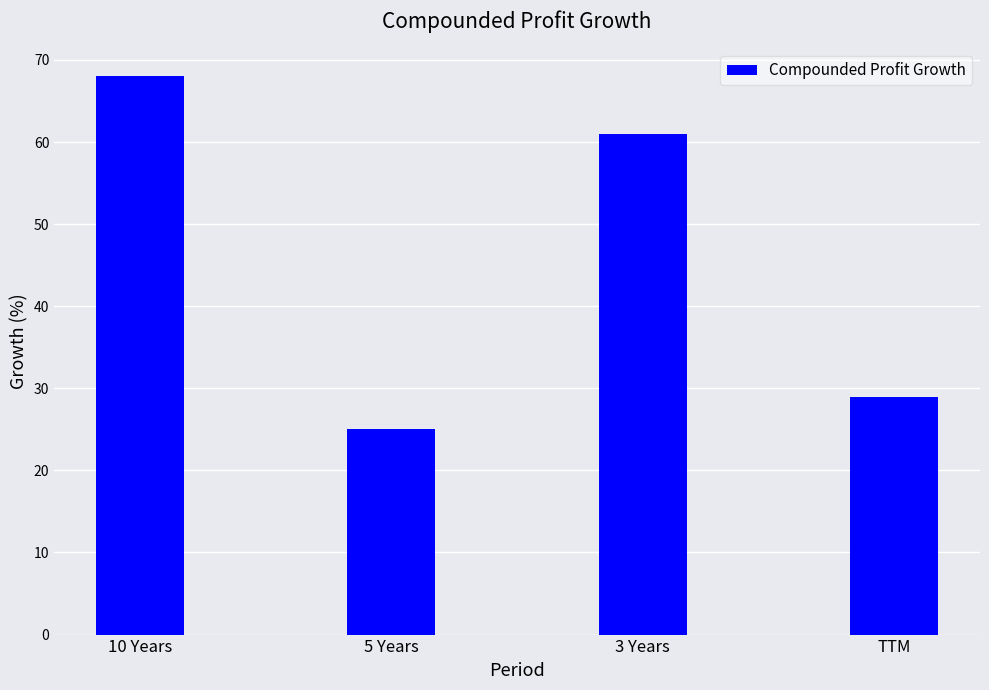

What is the sum of all values?

183